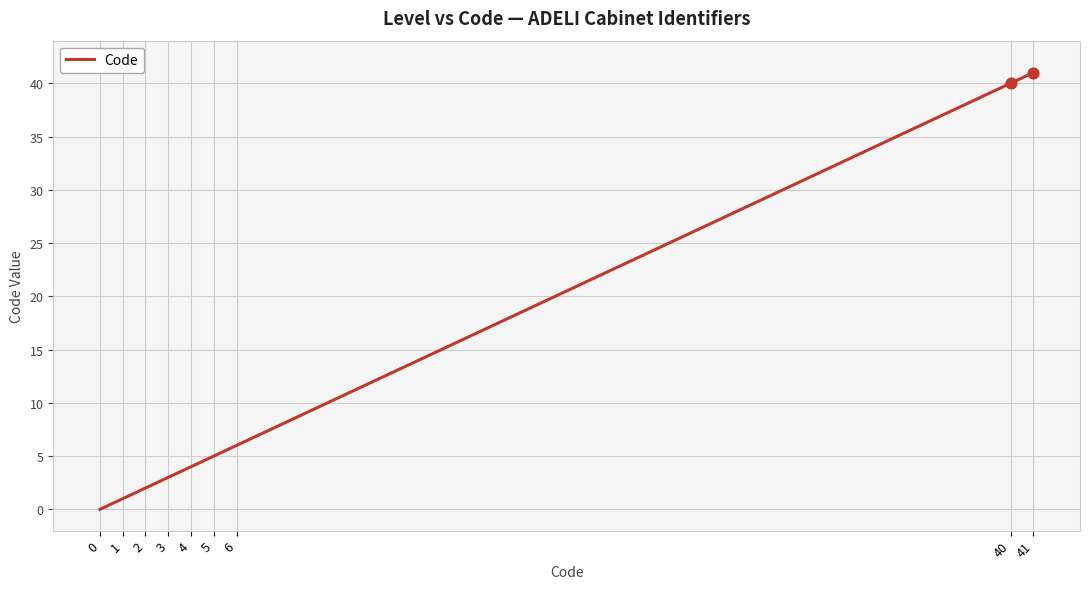

Approximately how many times larger is the value at 41 compared to 6?

6.8